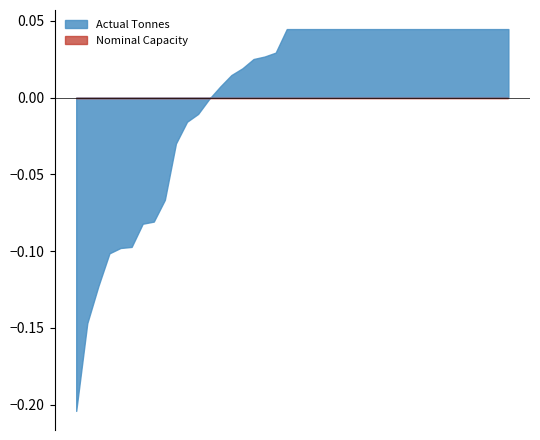

Rank the series by their average value, from lowest to highest.

Actual Tonnes, Nominal Capacity